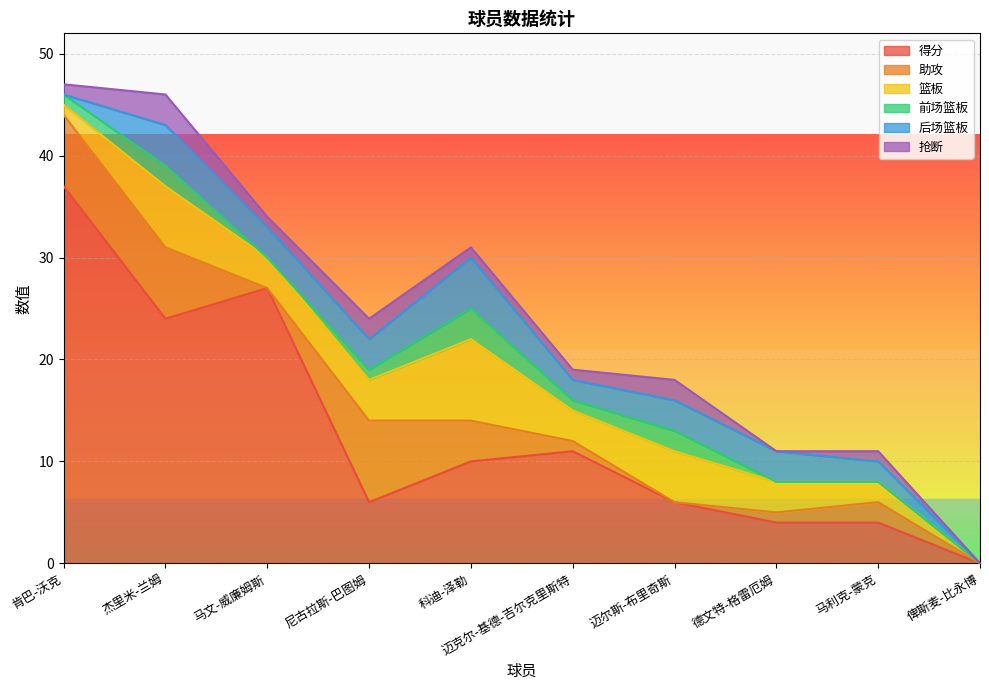

Which series has the largest range (max minus min)?

得分